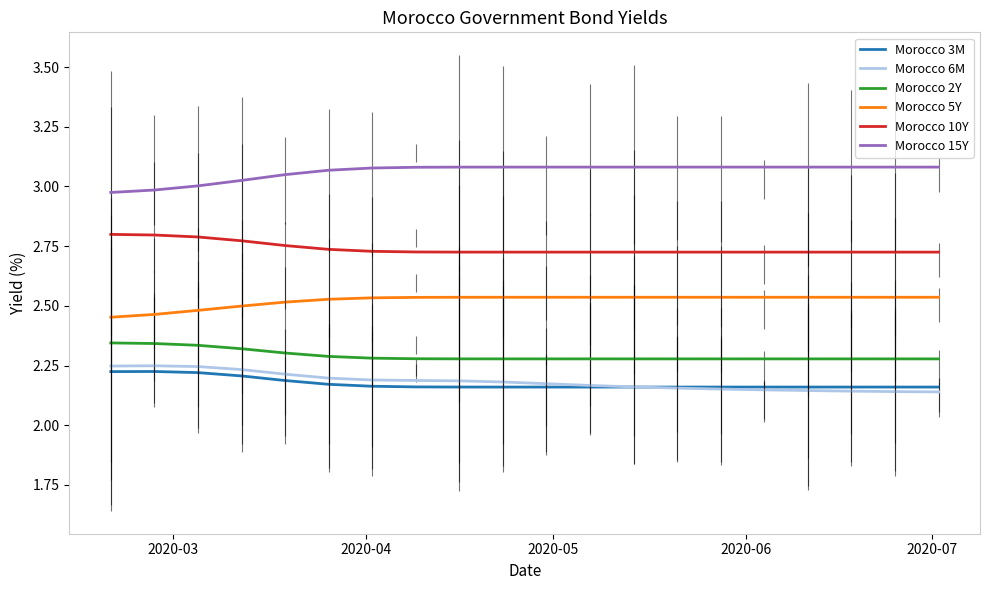

True or false: Morocco 5Y and Morocco 15Y cross at least once.

False